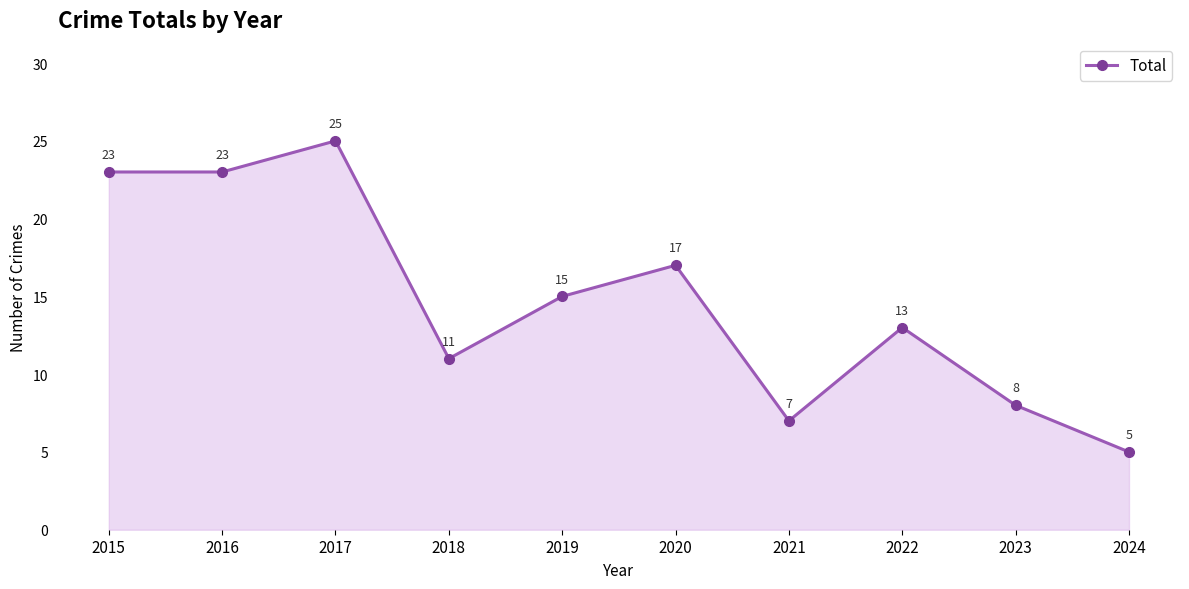

What is the sum of the values at 2019 and 2021?

22